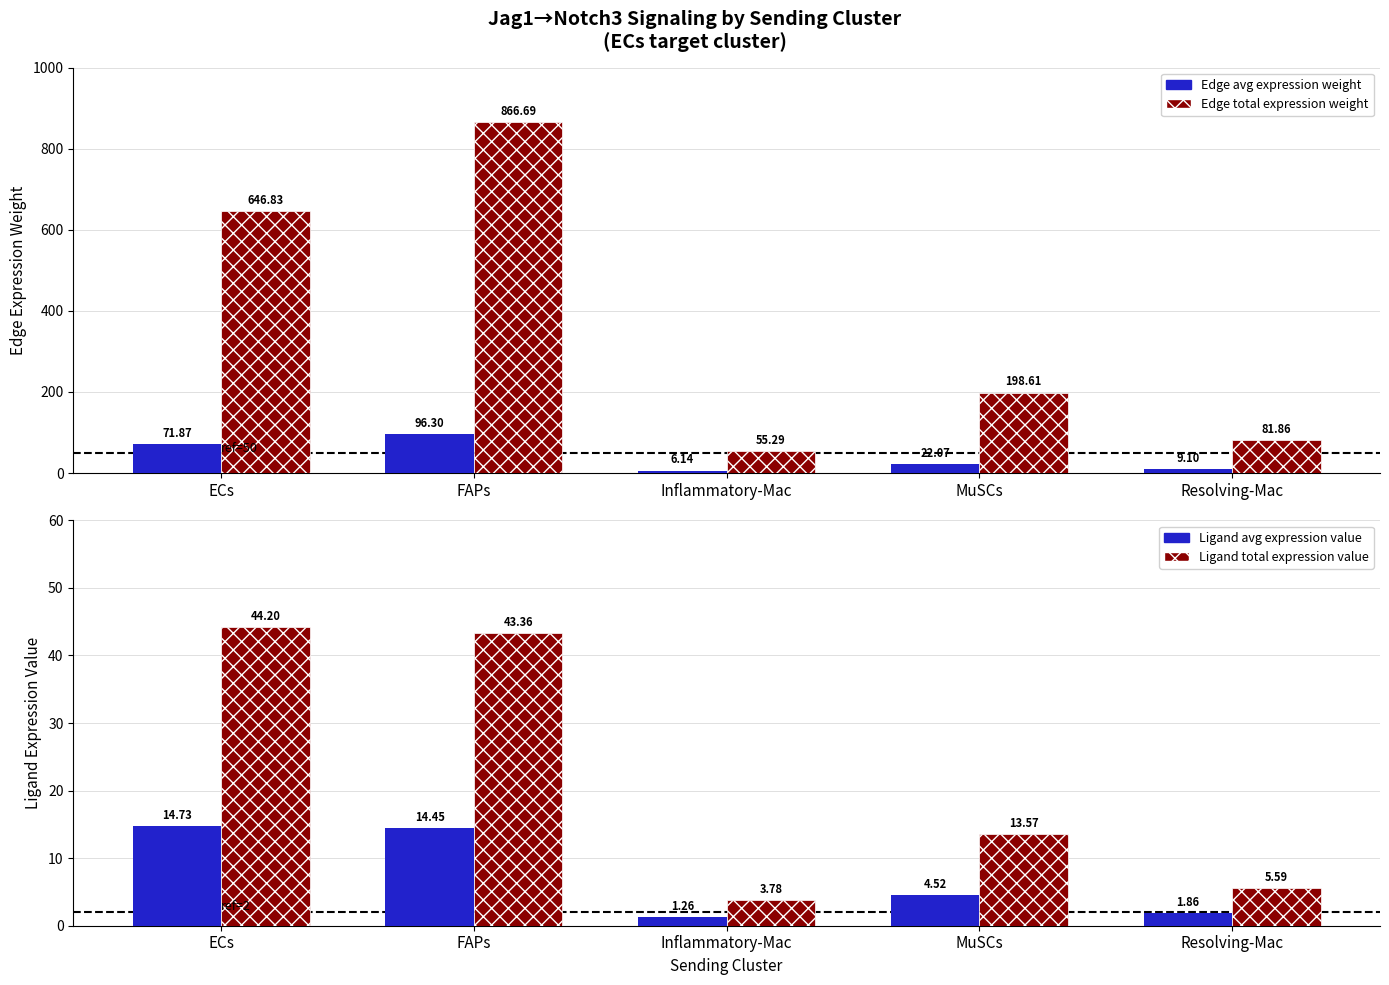

The Edge average expression weight series shows 71.9 at ECs. True or false?

True